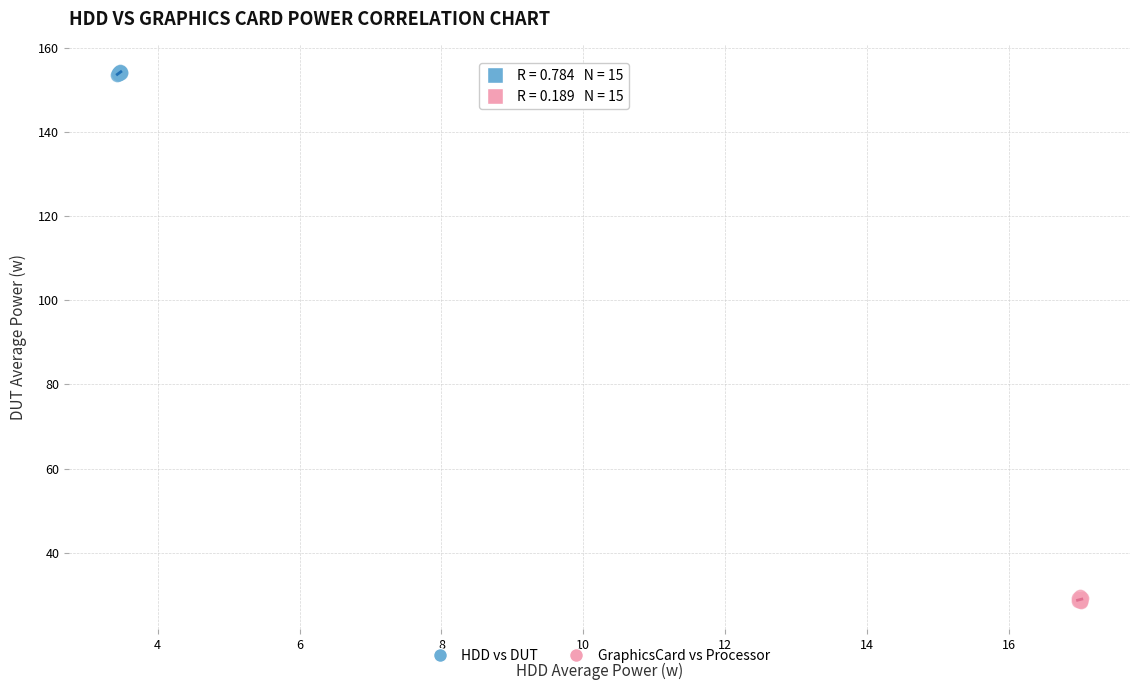

Which series reaches the minimum Y coordinate?

GraphicsCard vs Processor